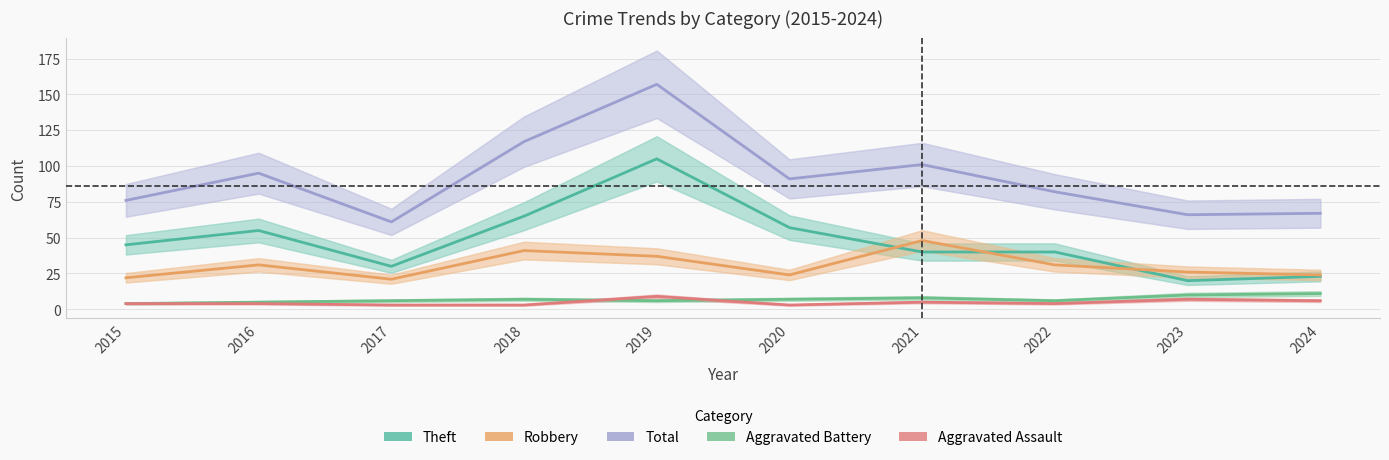

Where is the first local maximum for Total?

2016